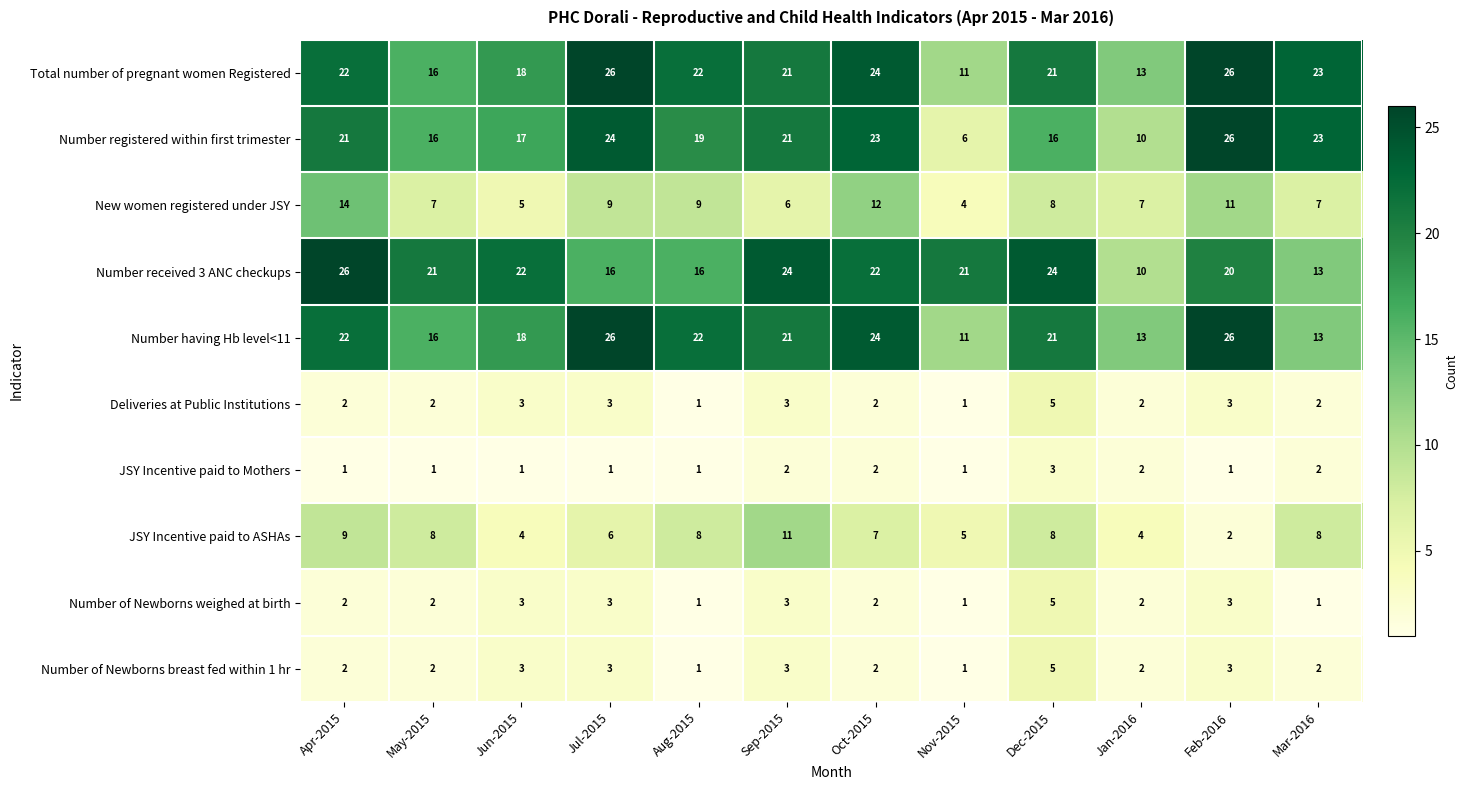

At which label does JSY Incentive paid to ASHAs first exceed 8?

Apr-2015